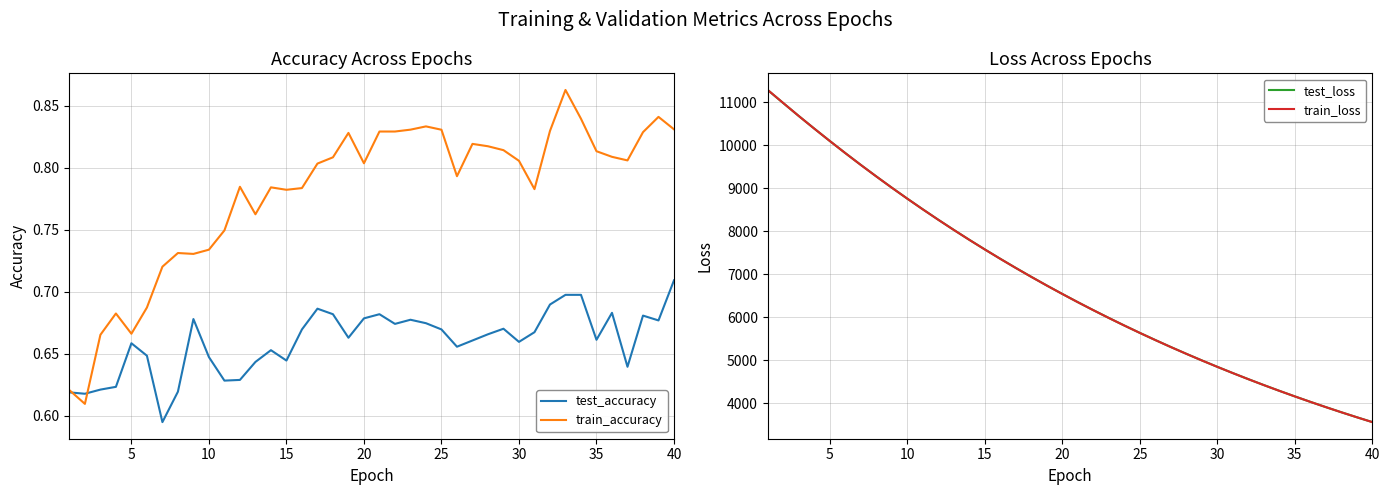

At which label does test_accuracy reach its peak?

40